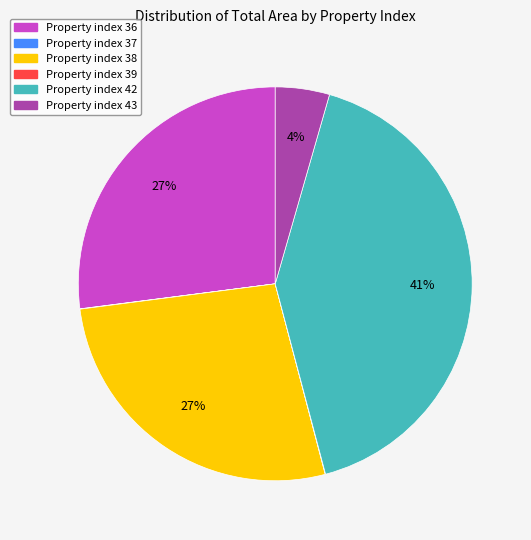

Is there any slice that represents more than half of the pie?

No